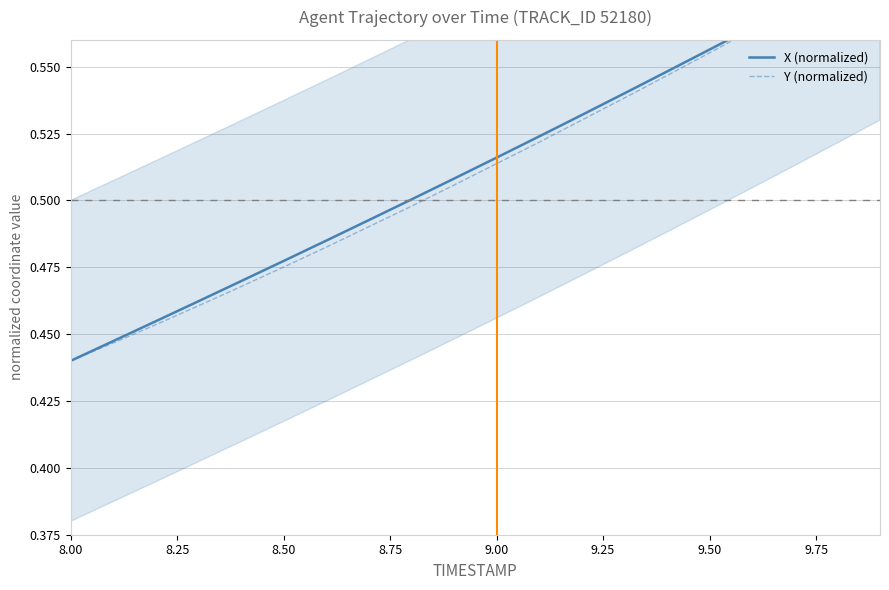

How many lines are shown in the chart?

2